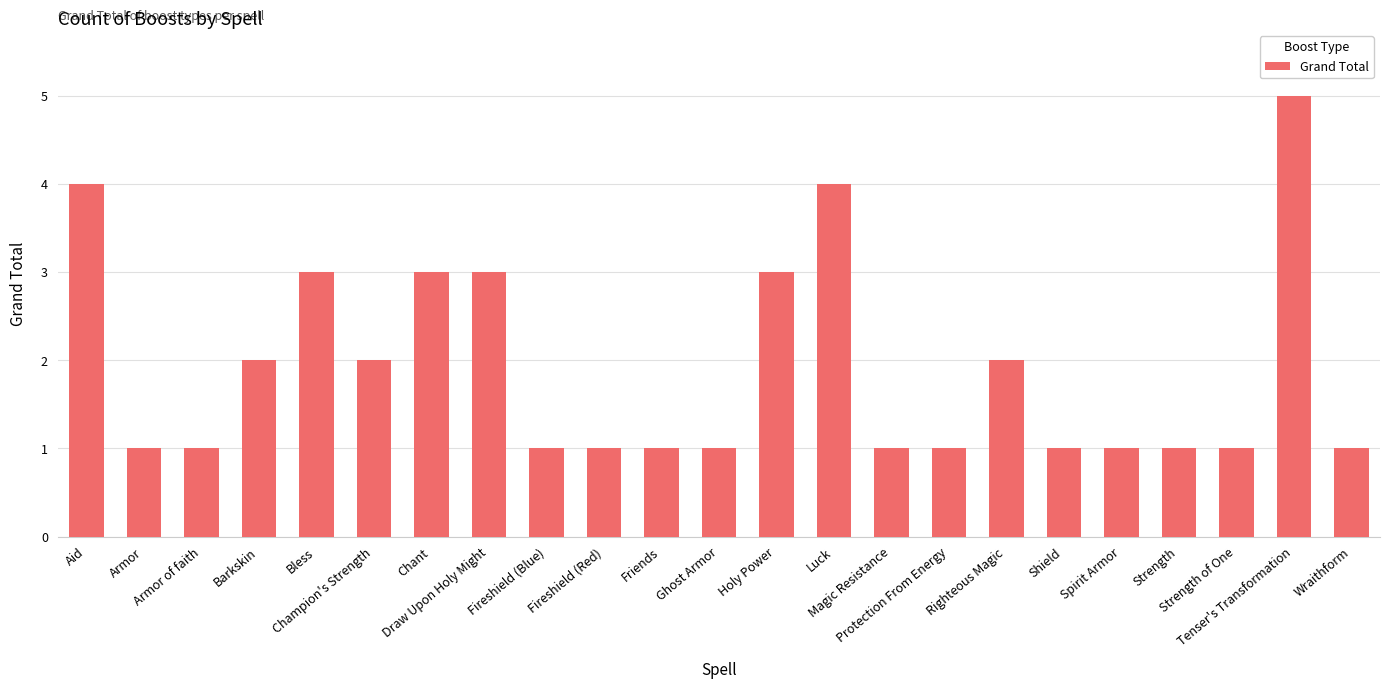

What is the approximate value at Protection From Energy?

1